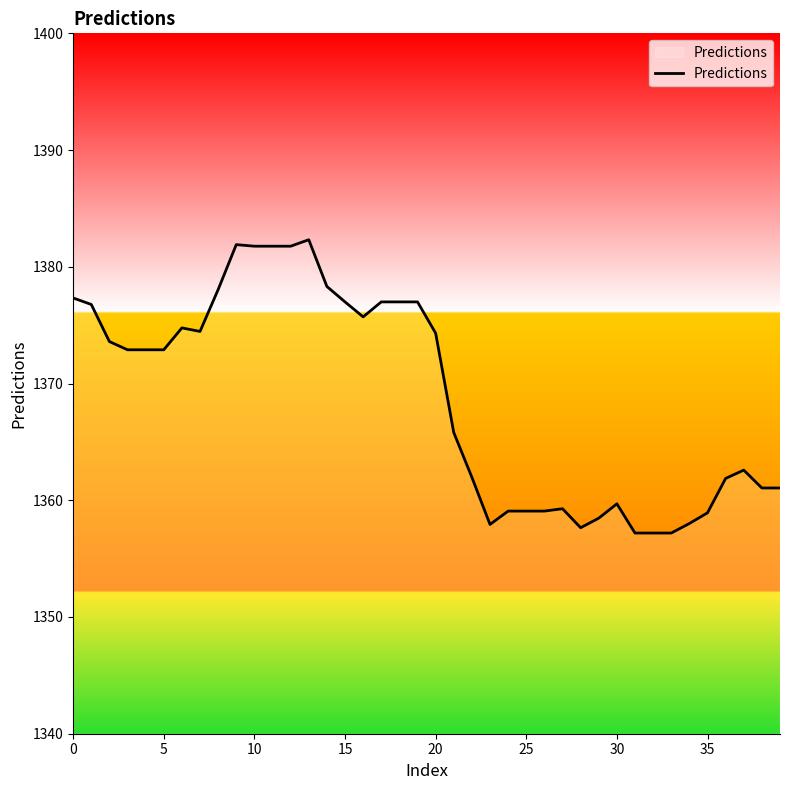

What is the difference between the maximum and minimum values?

25.1